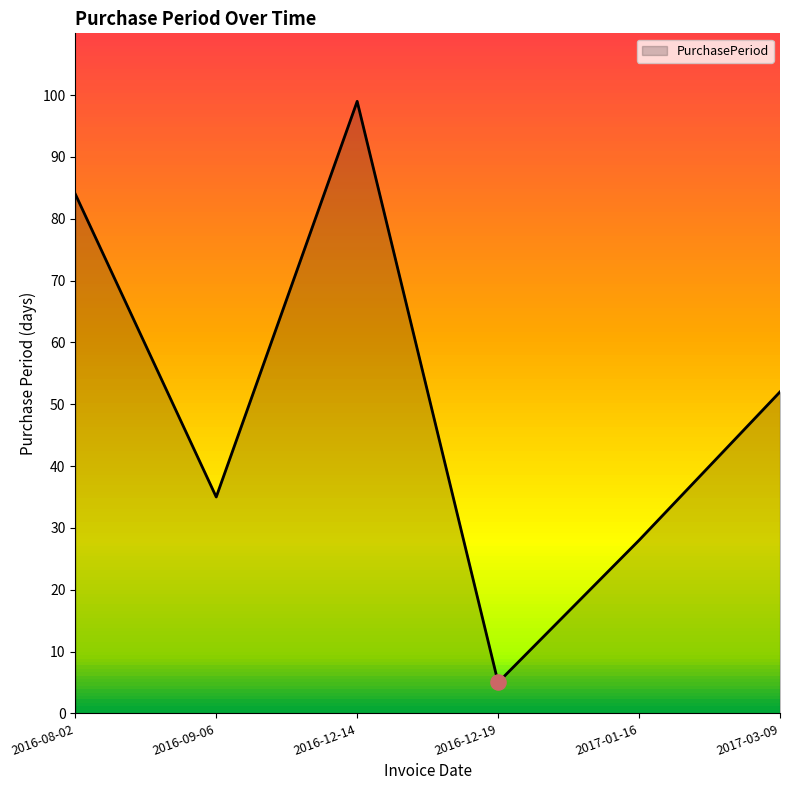

What is the ratio of the value at 2016-12-14 to the value at 2016-09-06?

2.8